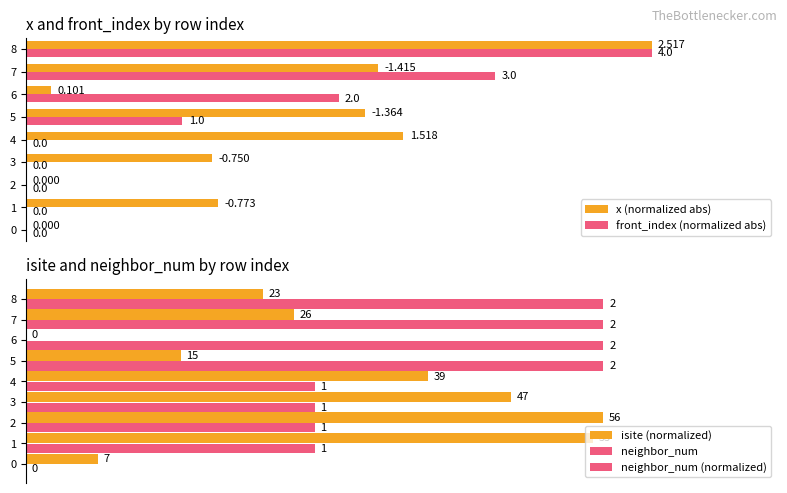

Which series has the largest total across all categories?

neighbor_num (normalized)